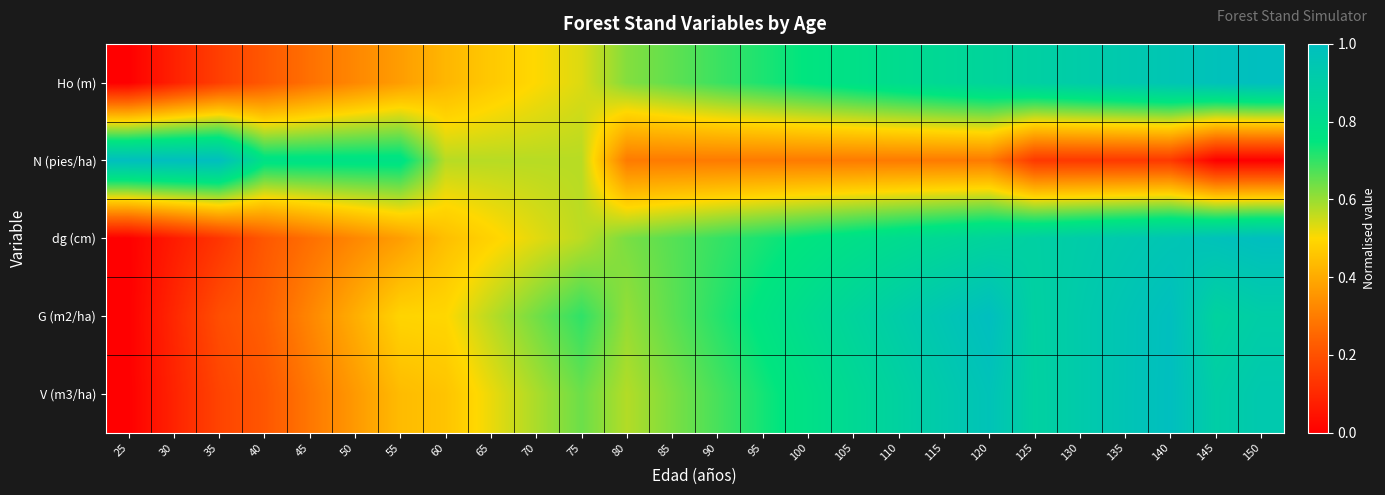

Which has a higher value, 135 or 50?

135